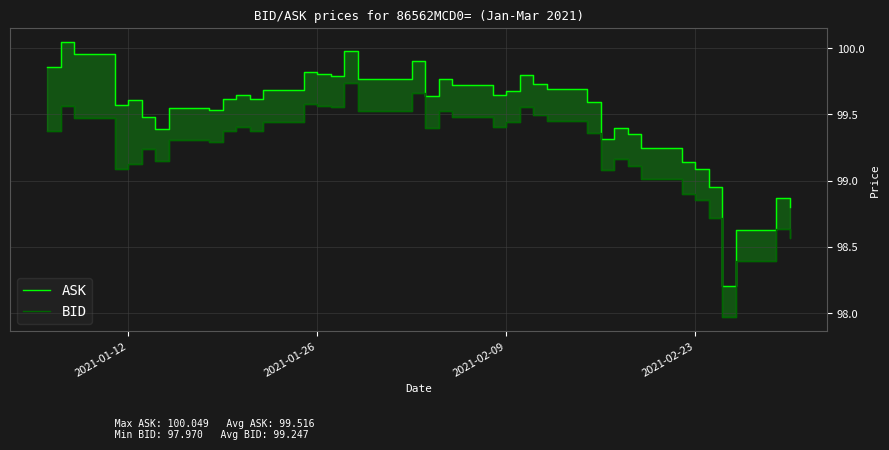

Reading left to right, transcribe all the data shown in this chart.

ASK: 99.9	100.0	100.0	99.6	99.6	99.5	99.4	99.5	99.5	99.6	99.6	99.6	99.7	99.8	99.8	99.8	100.0	99.8	99.8	99.9	99.6	99.8	99.7	99.6	99.7	99.8	99.7	99.7	99.6	99.3	99.4	99.3	99.2	99.1	99.1	99.0	98.2	98.6	98.9	98.8
BID: 99.4	99.6	99.5	99.1	99.1	99.2	99.2	99.3	99.3	99.4	99.4	99.4	99.4	99.6	99.6	99.6	99.7	99.5	99.5	99.7	99.4	99.5	99.5	99.4	99.4	99.6	99.5	99.5	99.4	99.1	99.2	99.1	99.0	98.9	98.9	98.7	98.0	98.4	98.6	98.6